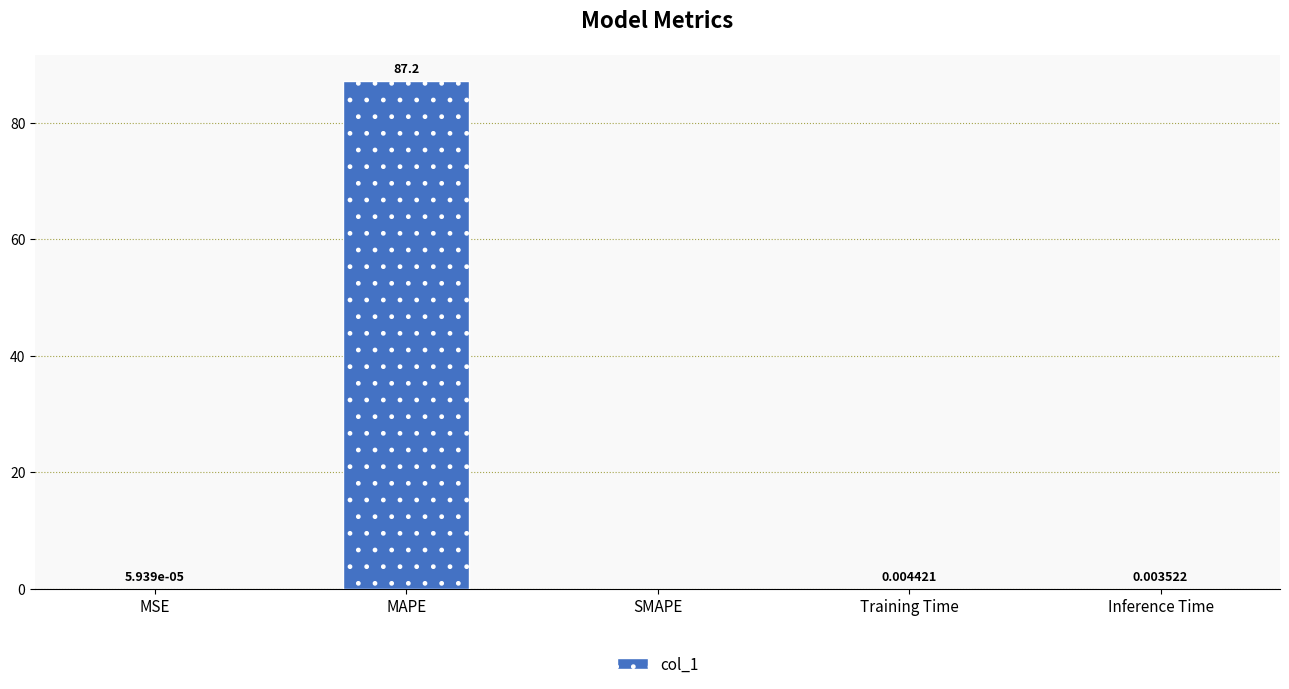

What is the approximate value at MAPE?

87.2